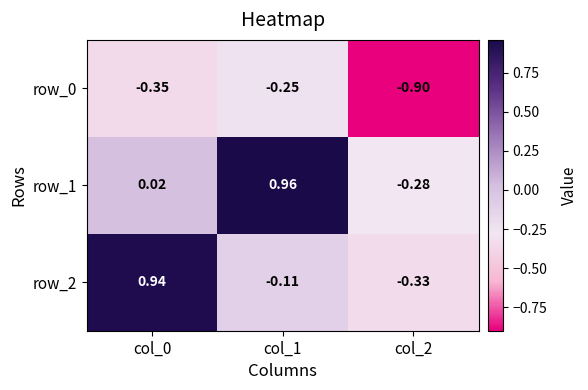

What is the lowest value of the row_0 series?

-0.9